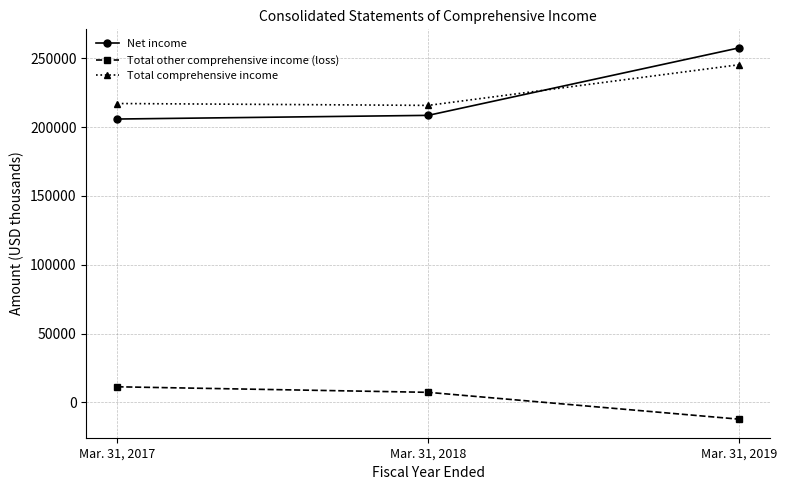

At which category is the sum across all series the highest?

Mar. 31, 2019